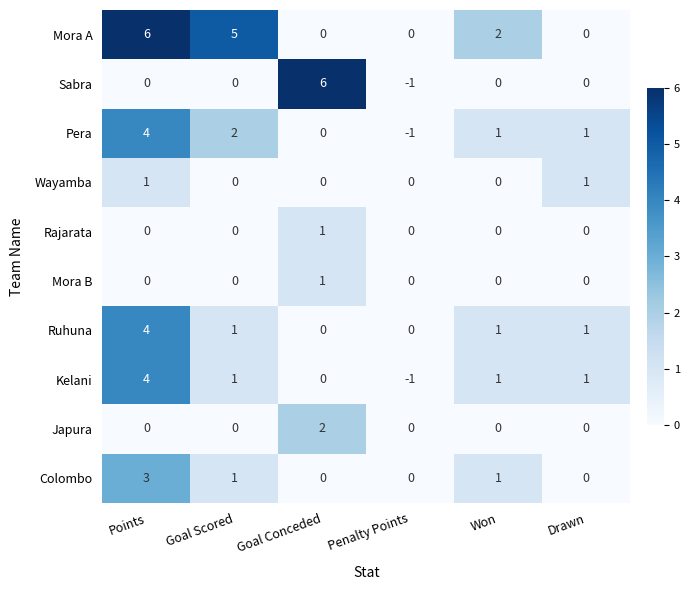

What is the total value across all series at Goal Scored?

10